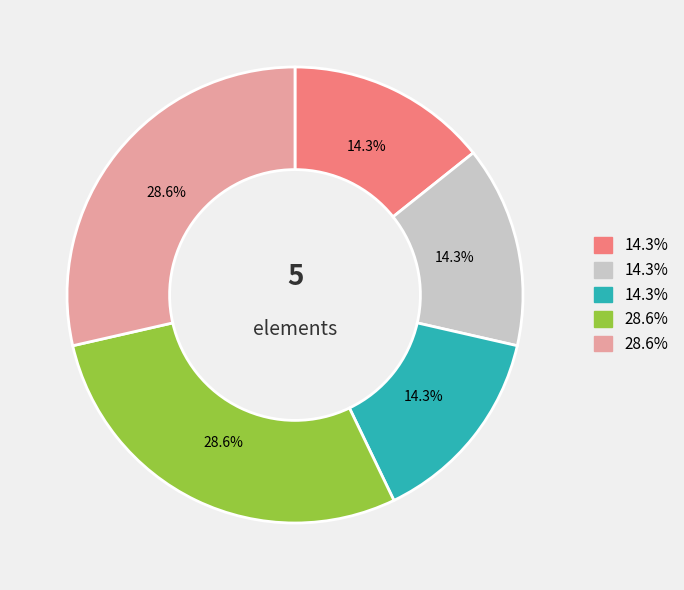

Is there any slice that represents more than half of the pie?

No